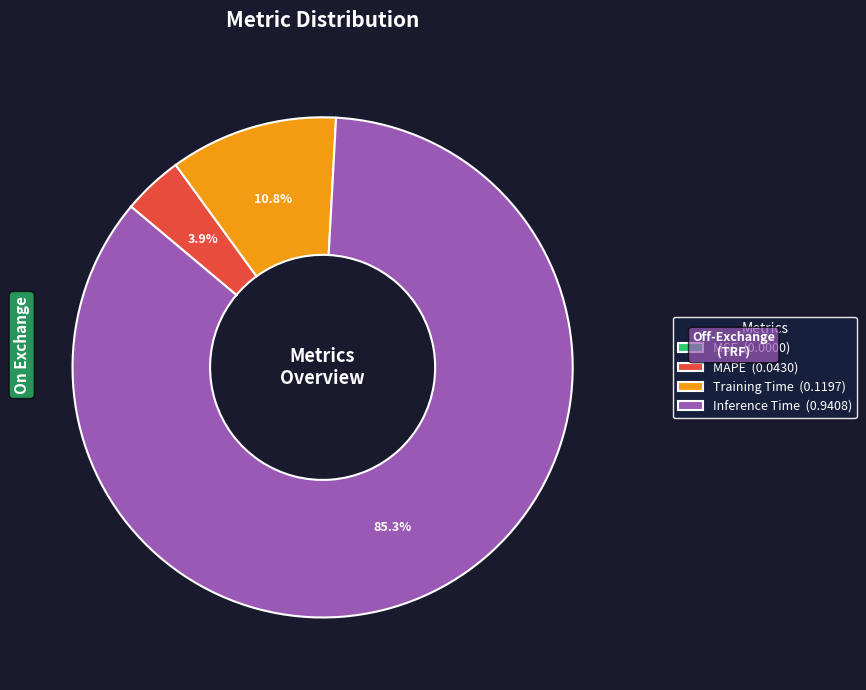

Does any single category account for the majority?

Yes